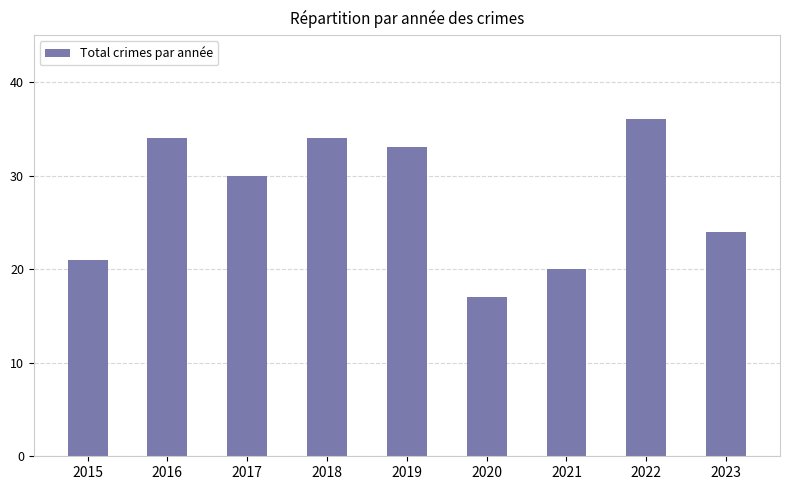

Read the value at 2017, to the nearest 5.

30